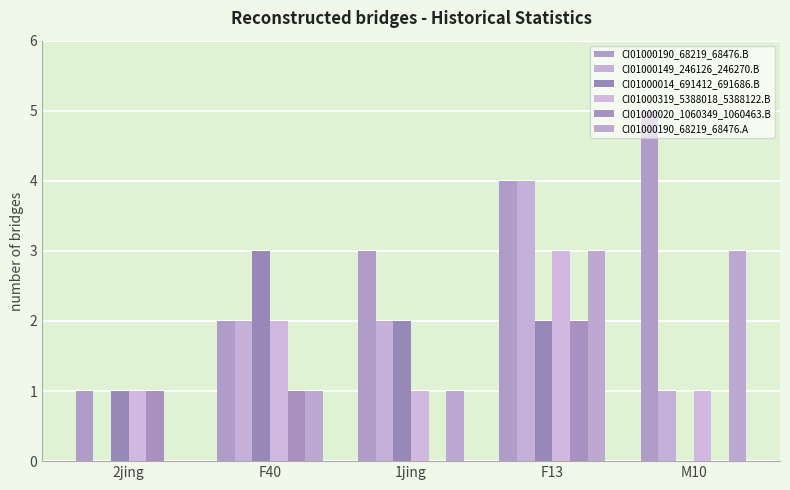

Reading left to right, transcribe all the data shown in this chart.

CI01000190_68219_68476.B: 2jing=1	F40=2	1jing=3	F13=4	M10=5
CI01000149_246126_246270.B: 2jing=0	F40=2	1jing=2	F13=4	M10=1
CI01000014_691412_691686.B: 2jing=1	F40=3	1jing=2	F13=2	M10=0
CI01000319_5388018_5388122.B: 2jing=1	F40=2	1jing=1	F13=3	M10=1
CI01000020_1060349_1060463.B: 2jing=1	F40=1	1jing=0	F13=2	M10=0
CI01000190_68219_68476.A: 2jing=0	F40=1	1jing=1	F13=3	M10=3